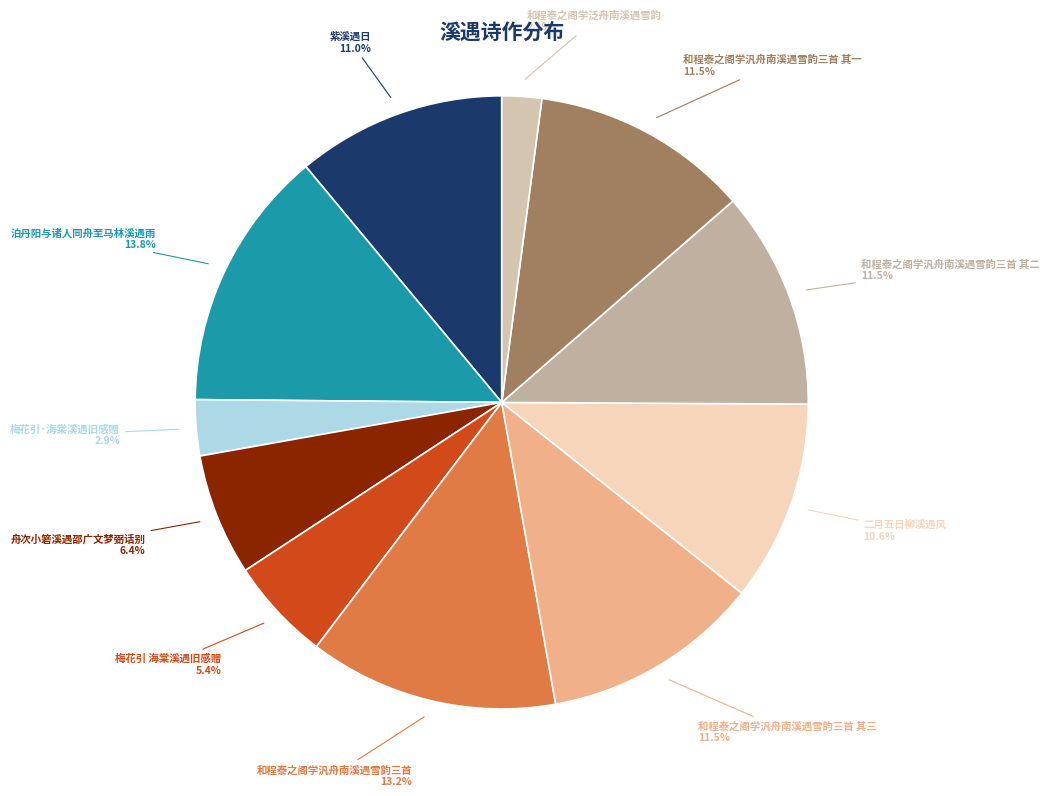

Which slice is the largest?

泊丹阳与诸人同舟至马林溪遇雨